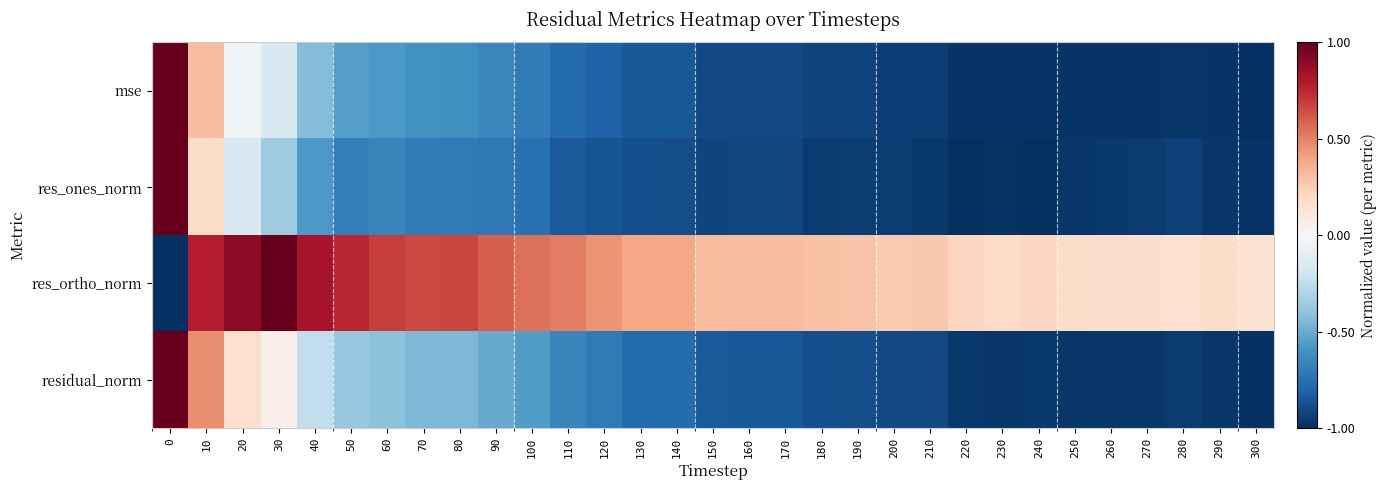

Which series has the widest spread of values?

mse